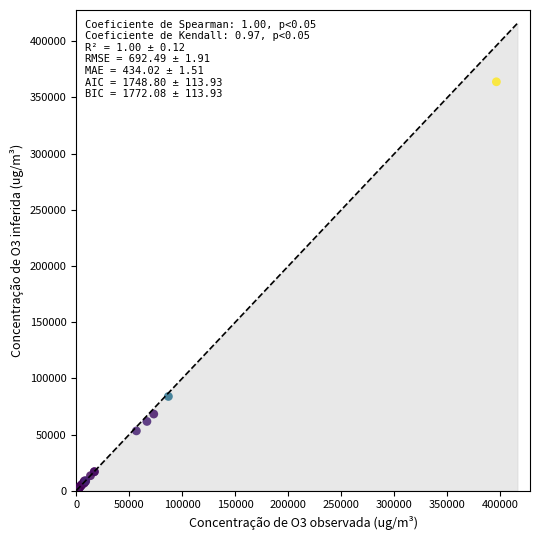

What Y value in the scatter plot is closest to 182026?

83902.4